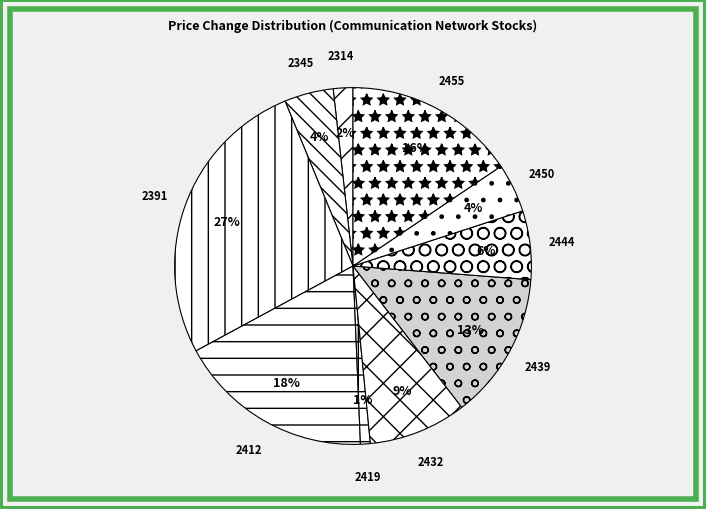

Which has a higher value, 2439 or 2419?

2439